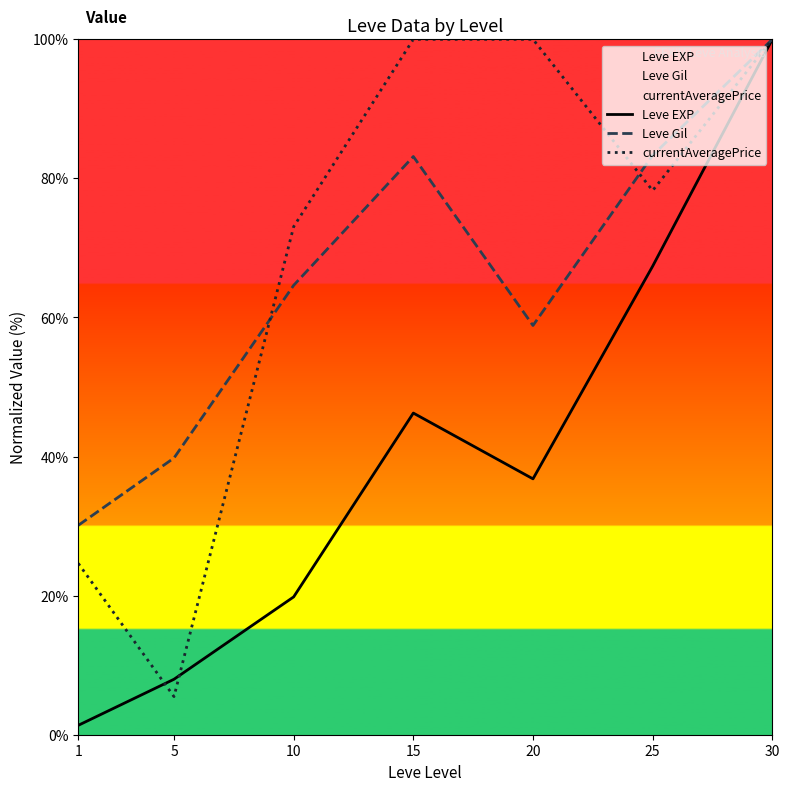

Between which two adjacent categories do currentAveragePrice and Leve EXP first intersect?

1 and 5